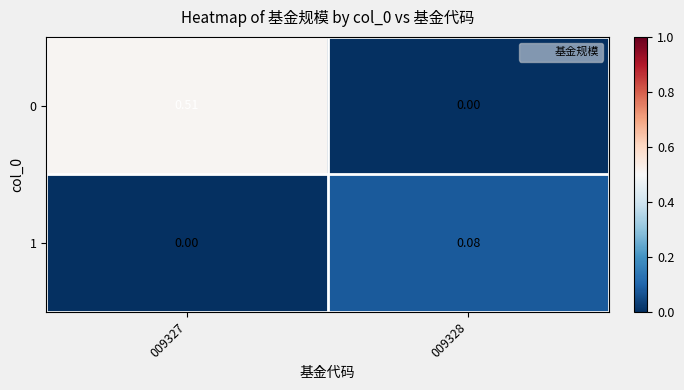

How many data points does each series have?

2